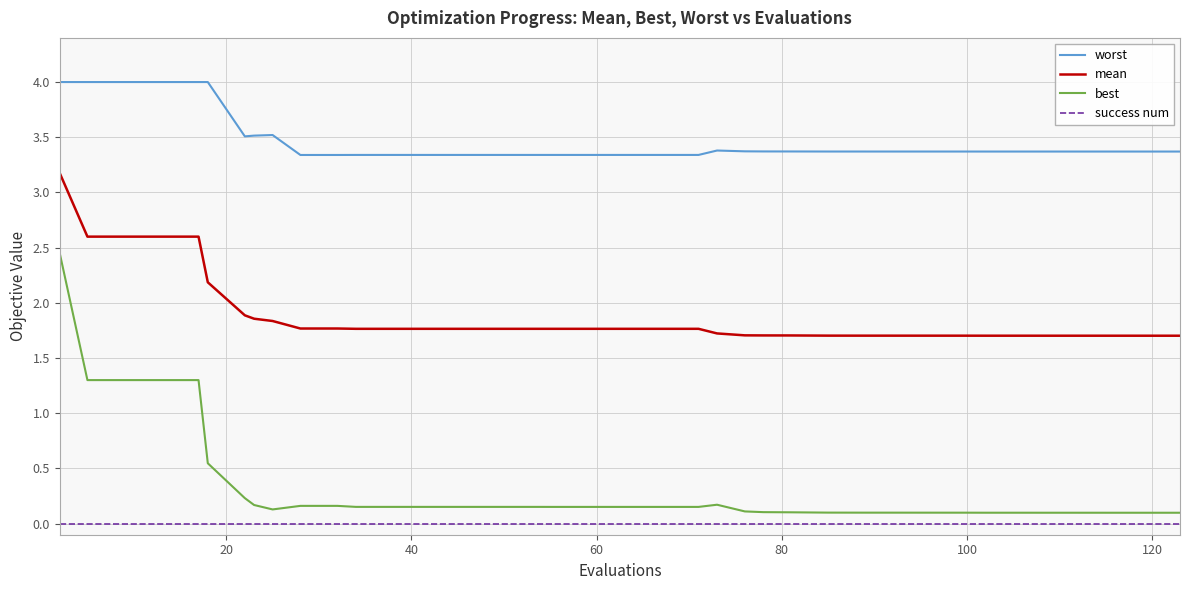

Rank the series by their maximum value, from lowest to highest.

success num, best, mean, worst